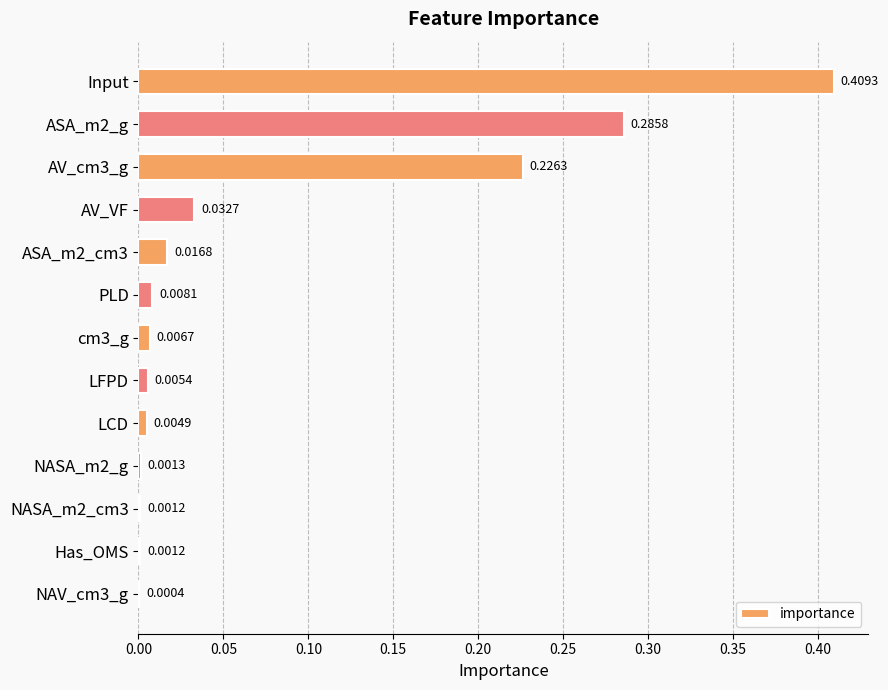

Which category has the highest value across all series?

Input